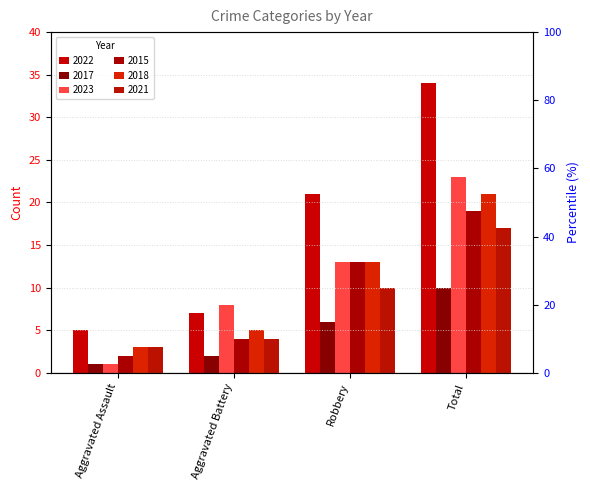

What is the difference between the maximum and minimum values in the 2018 series?

18